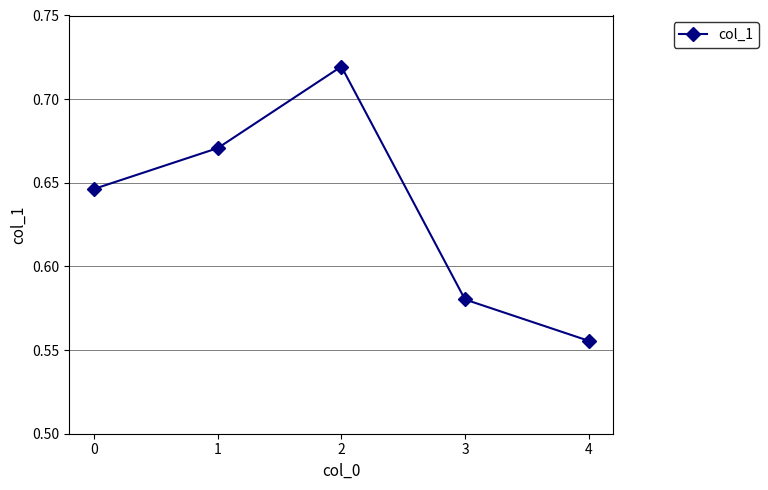

Rank the categories by value from highest to lowest.

2, 1, 0, 3, 4